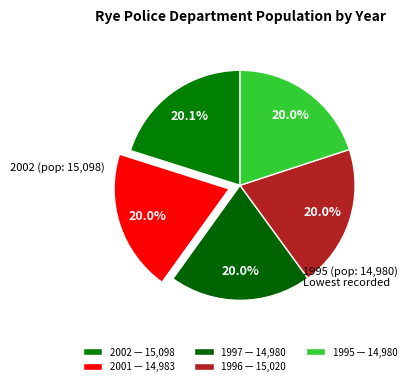

What percentage is the 2001 slice, to the nearest percent?

20%